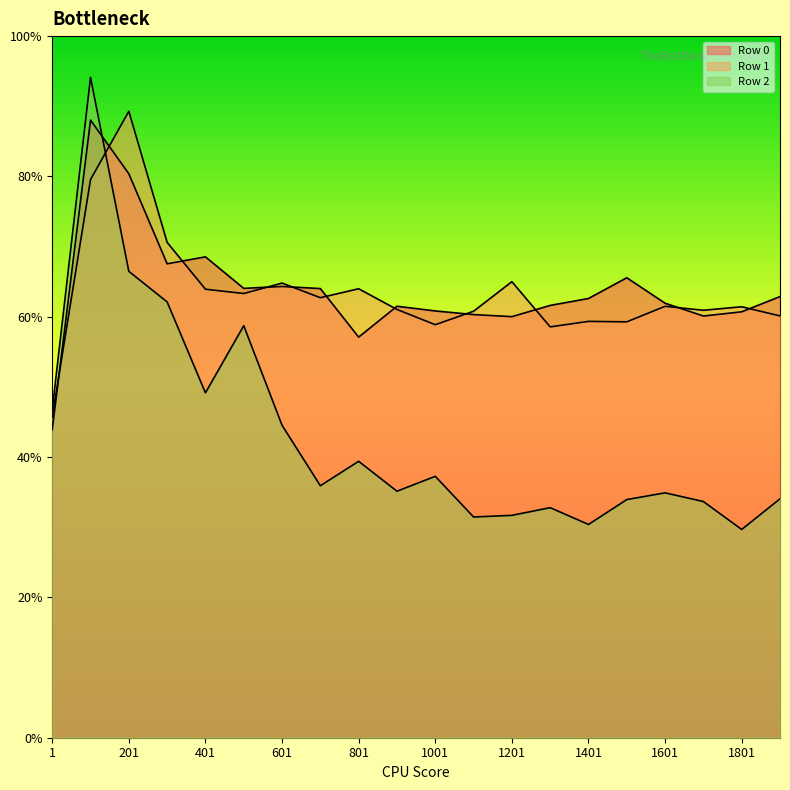

Where is the first local minimum for Row 2?

401